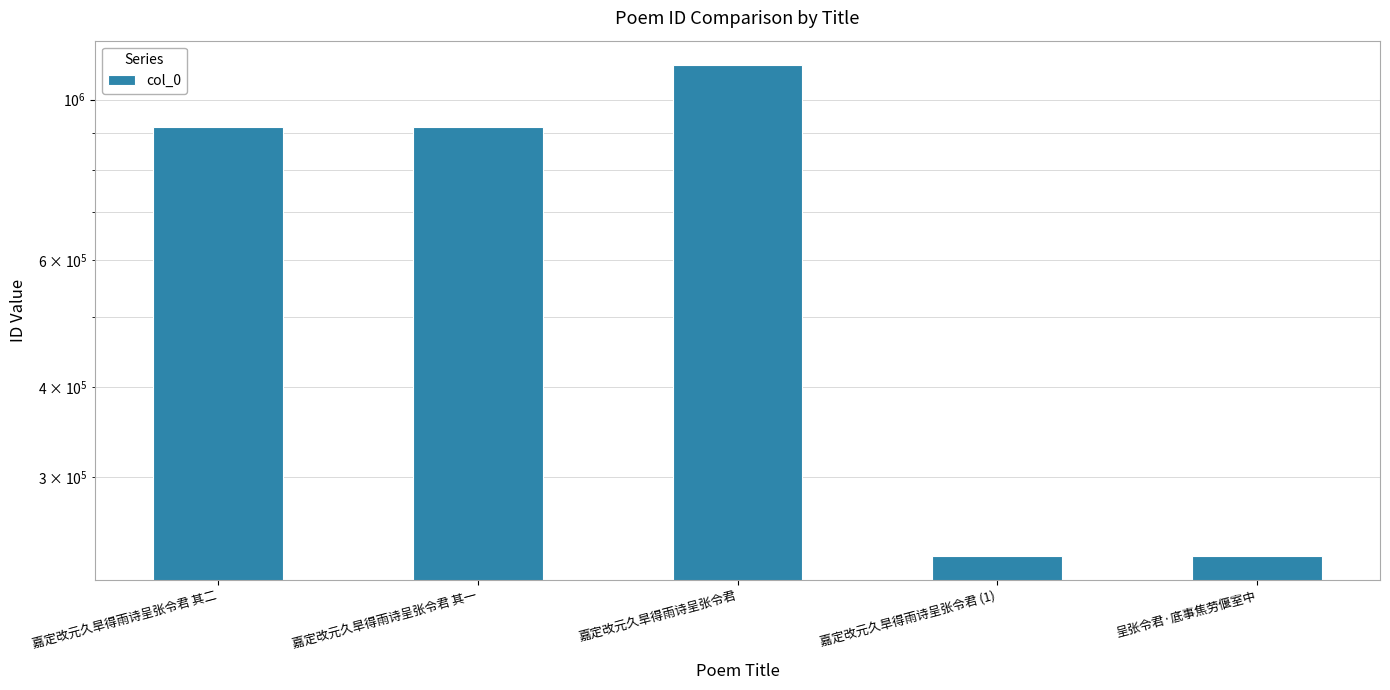

The value at 嘉定改元久旱得雨诗呈张令君 其一 is 1285381. True or false?

False